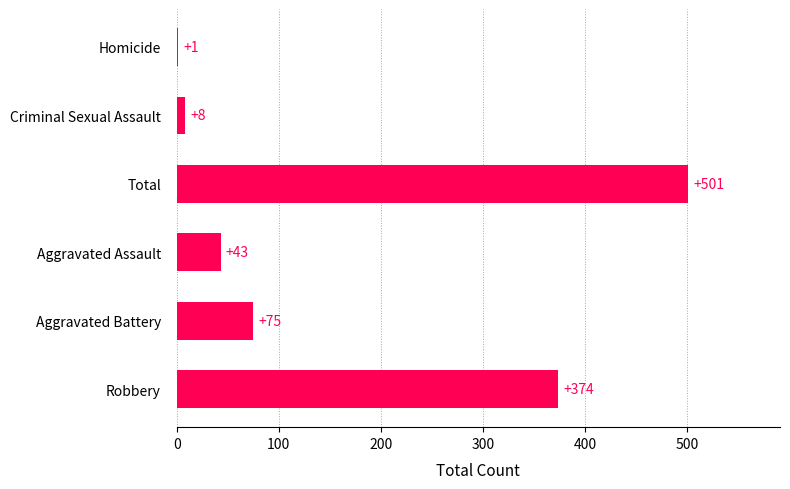

Which has a higher value, Aggravated Battery or Criminal Sexual Assault?

Aggravated Battery